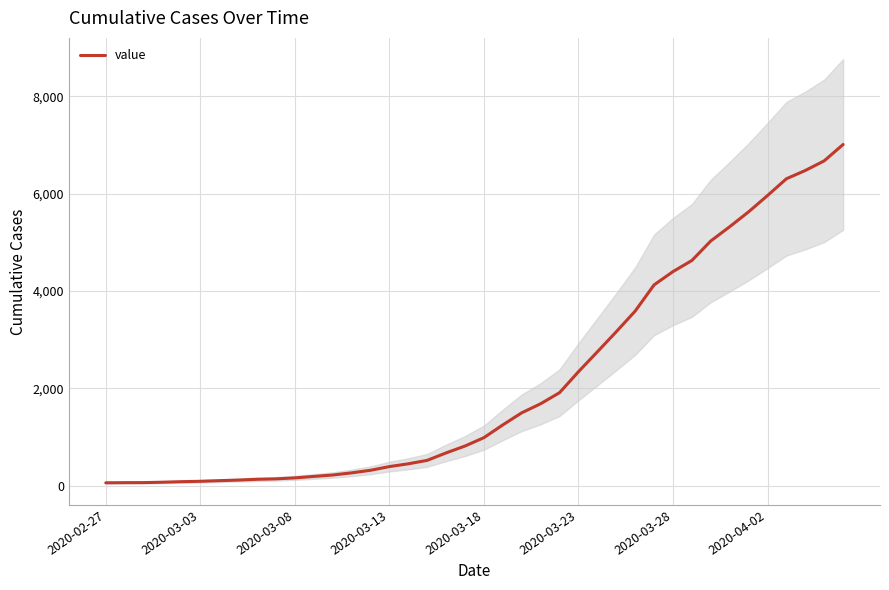

How many data points are above 990?

19